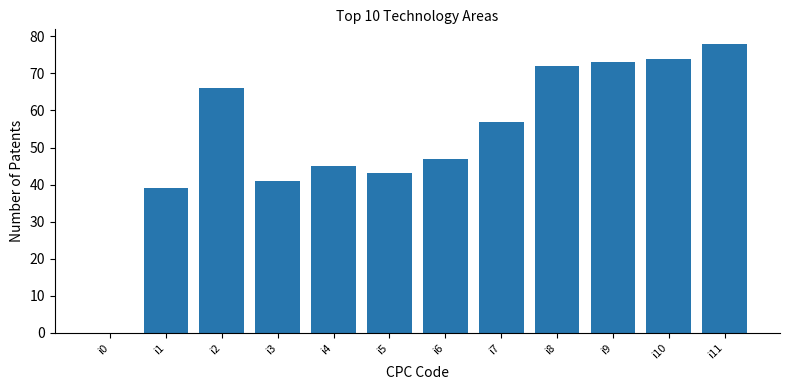

What is the sum of the values at i8 and i10?

146